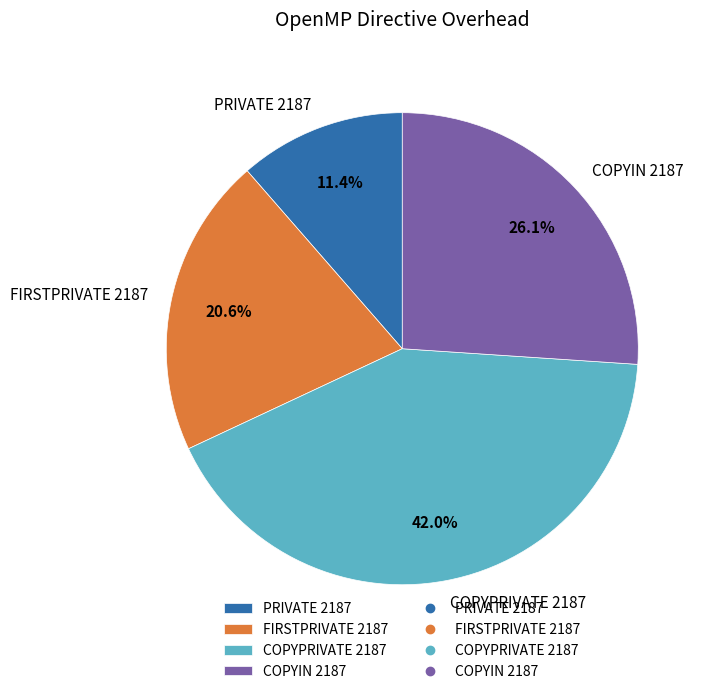

Does PRIVATE 2187 account for over 50% of the chart?

No